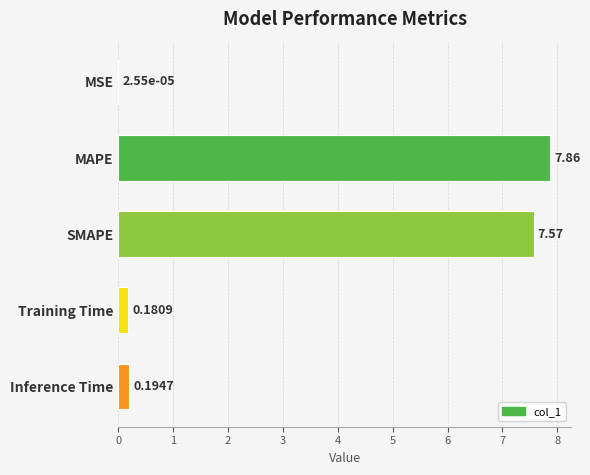

Where is the data nearest to the value 3?

Inference Time